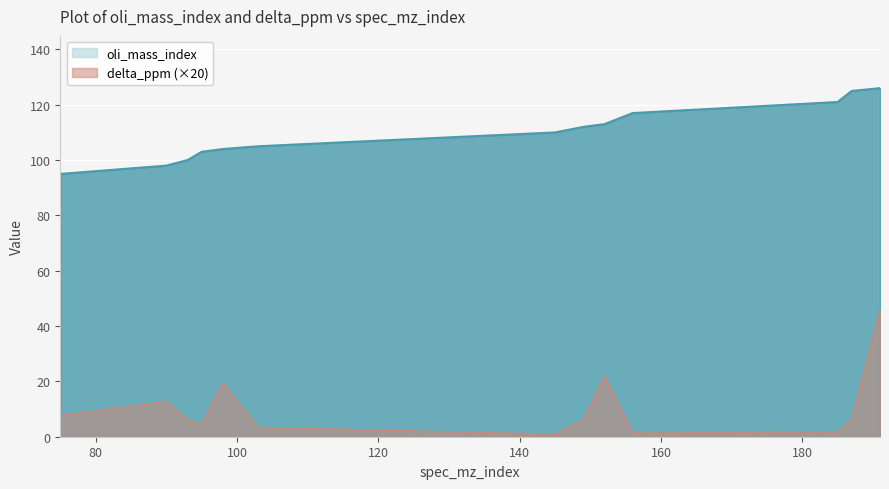

Where is the first local minimum for delta_ppm?

95